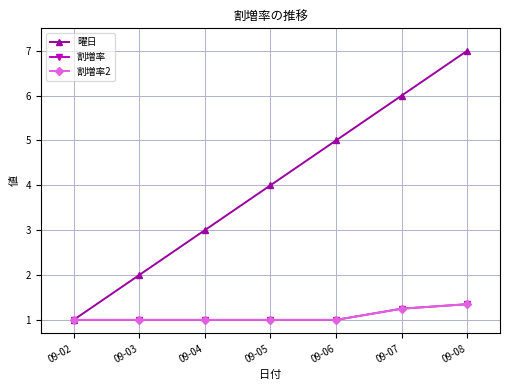

What is the difference between the 曜日 values at 09-02 and 09-03?

1.0